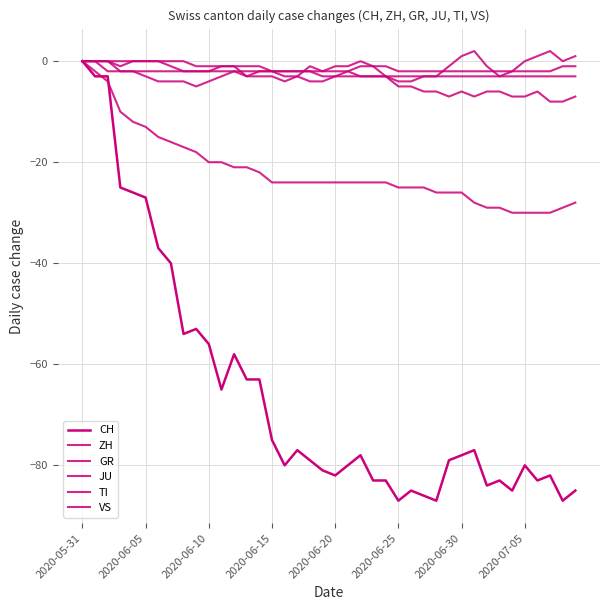

What is the label of the 30th point from the right?

2020-06-10